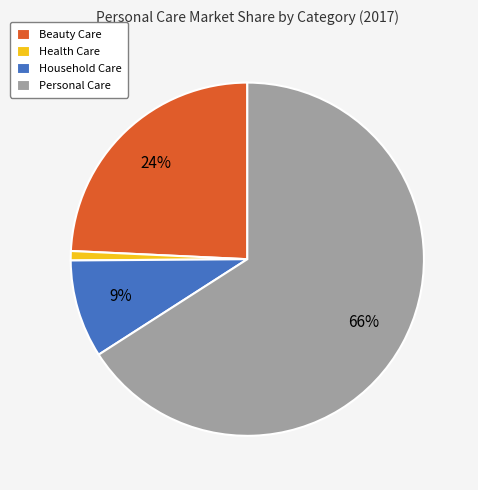

Which has a higher value, Personal Care or Household Care?

Personal Care